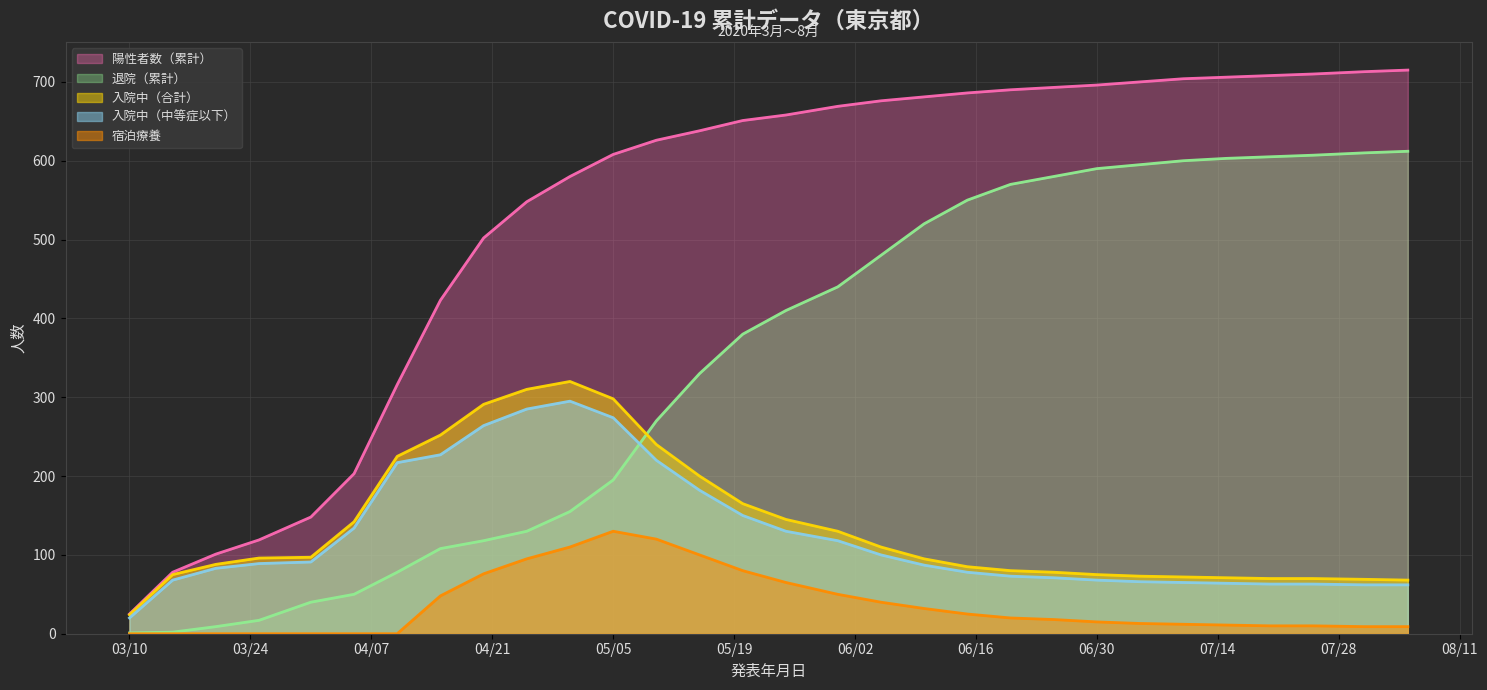

True or false: 陽性者数（累計） and 退院（累計） cross at least once.

False